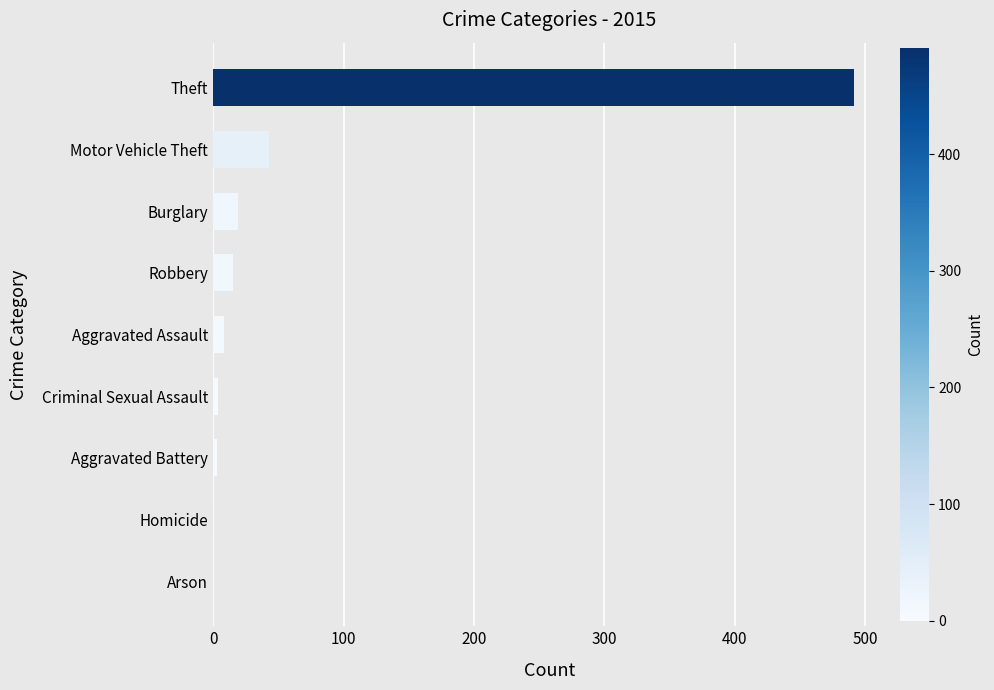

What is the sum of the values at Burglary and Arson?

19